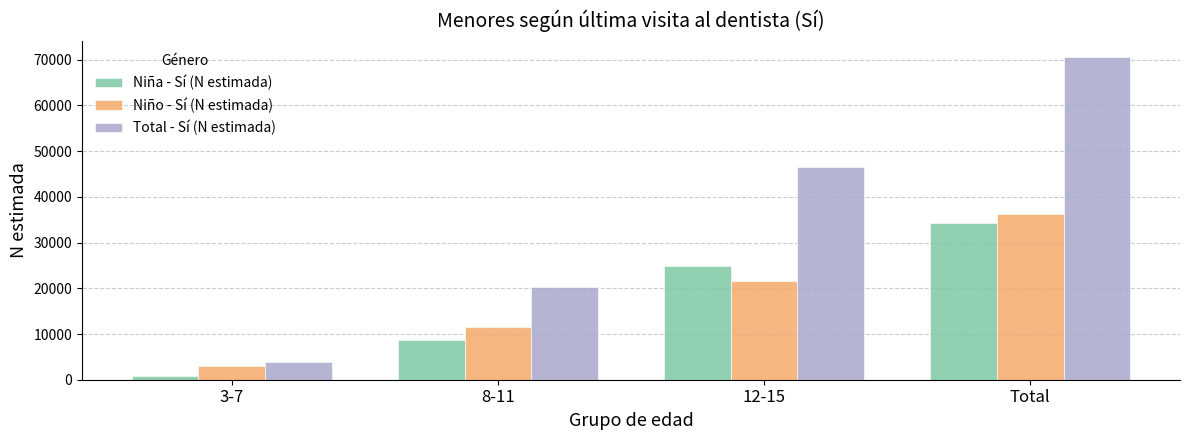

What is the total value across all series at Total?

140980